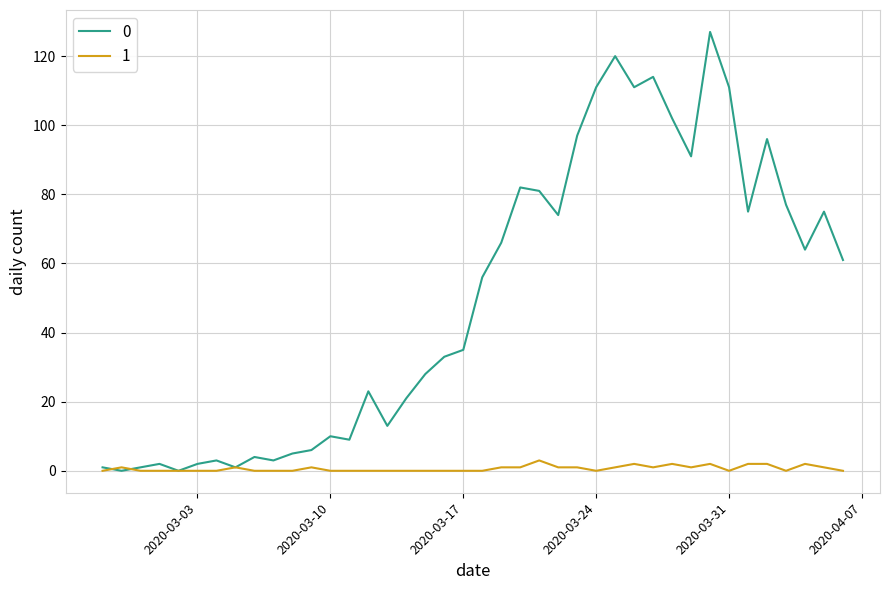

Rank the series by their maximum value, from highest to lowest.

0, 1